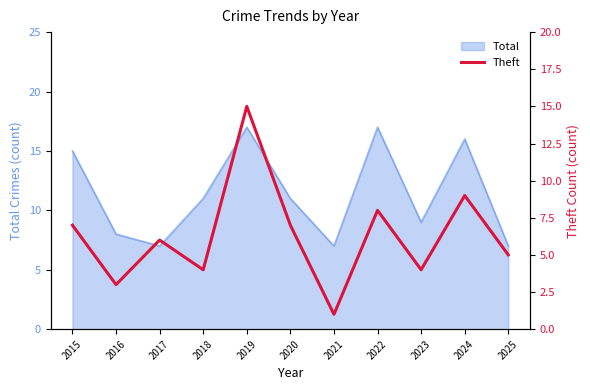

What is the maximum value shown in the chart?

15